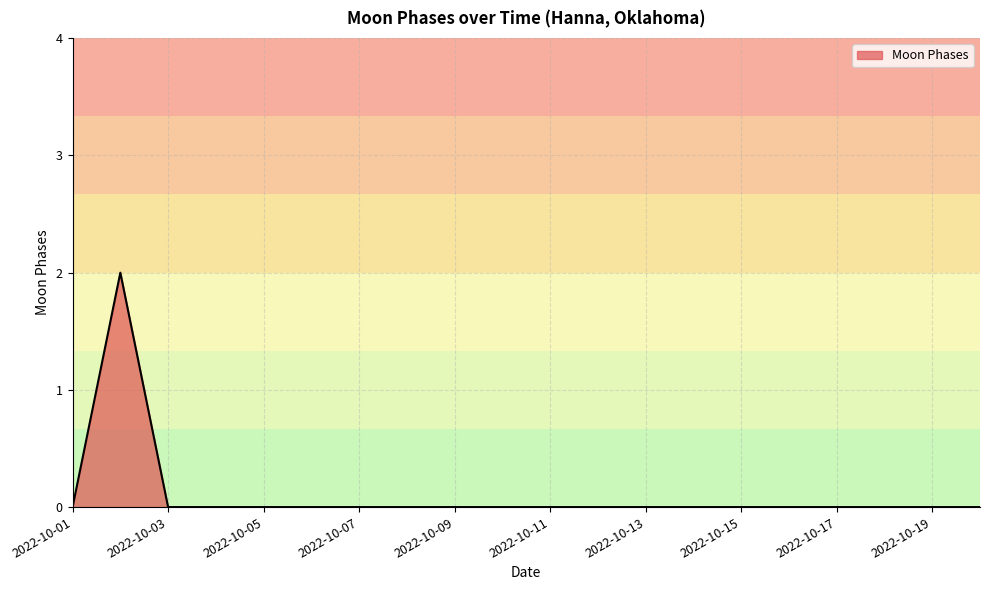

Reading left to right, list all the values displayed in this chart.

0	2	0	0	0	0	0	0	0	0	0	0	0	0	0	0	0	0	0	0